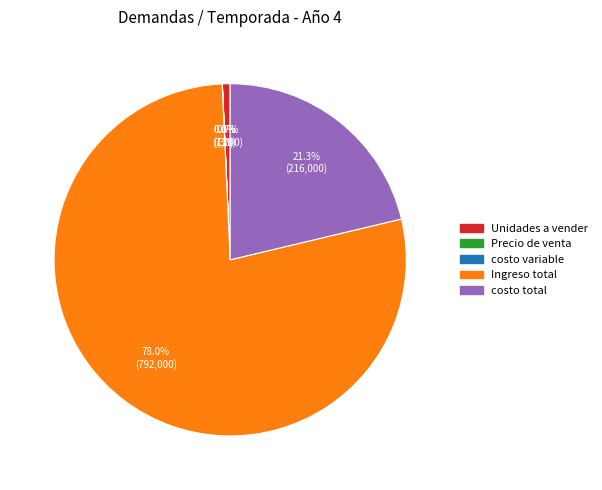

Which slice is the largest?

Ingreso total